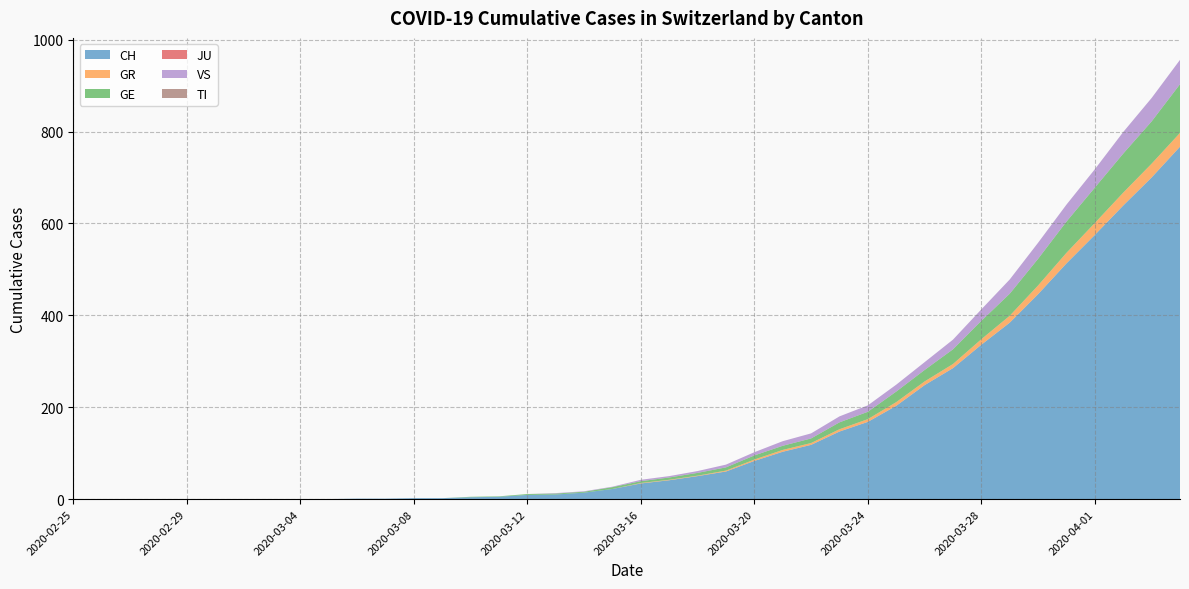

Reading left to right, what are all the values shown in this chart?

CH: 2020-02-25=0	2020-02-26=0	2020-02-27=0	2020-02-28=0	2020-02-29=0	2020-03-01=0	2020-03-02=0	2020-03-03=0	2020-03-04=0	2020-03-05=0	2020-03-06=1	2020-03-07=1	2020-03-08=2	2020-03-09=2	2020-03-10=4	2020-03-11=5	2020-03-12=9	2020-03-13=10	2020-03-14=14	2020-03-15=22	2020-03-16=34	2020-03-17=41	2020-03-18=50	2020-03-19=60	2020-03-20=83	2020-03-21=103	2020-03-22=118	2020-03-23=147	2020-03-24=168	2020-03-25=203	2020-03-26=248	2020-03-27=285	2020-03-28=336	2020-03-29=384	2020-03-30=446	2020-03-31=513	2020-04-01=575	2020-04-02=639	2020-04-03=700	2020-04-04=767
GR: 2020-02-25=0	2020-02-26=0	2020-02-27=0	2020-02-28=0	2020-02-29=0	2020-03-01=0	2020-03-02=0	2020-03-03=0	2020-03-04=0	2020-03-05=0	2020-03-06=0	2020-03-07=0	2020-03-08=0	2020-03-09=0	2020-03-10=0	2020-03-11=0	2020-03-12=0	2020-03-13=0	2020-03-14=0	2020-03-15=0	2020-03-16=1	2020-03-17=1	2020-03-18=1	2020-03-19=2	2020-03-20=3	2020-03-21=4	2020-03-22=4	2020-03-23=5	2020-03-24=6	2020-03-25=8	2020-03-26=8	2020-03-27=9	2020-03-28=12	2020-03-29=15	2020-03-30=19	2020-03-31=23	2020-04-01=26	2020-04-02=28	2020-04-03=30	2020-04-04=30
GE: 2020-02-25=0	2020-02-26=0	2020-02-27=0	2020-02-28=0	2020-02-29=0	2020-03-01=0	2020-03-02=0	2020-03-03=0	2020-03-04=0	2020-03-05=0	2020-03-06=0	2020-03-07=0	2020-03-08=0	2020-03-09=0	2020-03-10=1	2020-03-11=1	2020-03-12=2	2020-03-13=2	2020-03-14=2	2020-03-15=4	2020-03-16=4	2020-03-17=5	2020-03-18=6	2020-03-19=7	2020-03-20=9	2020-03-21=9	2020-03-22=10	2020-03-23=15	2020-03-24=16	2020-03-25=23	2020-03-26=25	2020-03-27=32	2020-03-28=40	2020-03-29=48	2020-03-30=58	2020-03-31=68	2020-04-01=77	2020-04-02=85	2020-04-03=92	2020-04-04=106
JU: 2020-02-25=0	2020-02-26=0	2020-02-27=0	2020-02-28=0	2020-02-29=0	2020-03-01=0	2020-03-02=0	2020-03-03=0	2020-03-04=0	2020-03-05=0	2020-03-06=0	2020-03-07=0	2020-03-08=0	2020-03-09=0	2020-03-10=0	2020-03-11=0	2020-03-12=0	2020-03-13=0	2020-03-14=0	2020-03-15=0	2020-03-16=0	2020-03-17=0	2020-03-18=0	2020-03-19=0	2020-03-20=0	2020-03-21=0	2020-03-22=0	2020-03-23=0	2020-03-24=0	2020-03-25=0	2020-03-26=0	2020-03-27=0	2020-03-28=0	2020-03-29=0	2020-03-30=0	2020-03-31=0	2020-04-01=0	2020-04-02=0	2020-04-03=0	2020-04-04=0
VS: 2020-02-25=0	2020-02-26=0	2020-02-27=0	2020-02-28=0	2020-02-29=0	2020-03-01=0	2020-03-02=0	2020-03-03=0	2020-03-04=0	2020-03-05=0	2020-03-06=0	2020-03-07=0	2020-03-08=0	2020-03-09=0	2020-03-10=0	2020-03-11=0	2020-03-12=0	2020-03-13=1	2020-03-14=1	2020-03-15=1	2020-03-16=3	2020-03-17=3	2020-03-18=4	2020-03-19=6	2020-03-20=7	2020-03-21=10	2020-03-22=11	2020-03-23=13	2020-03-24=14	2020-03-25=15	2020-03-26=17	2020-03-27=21	2020-03-28=25	2020-03-29=31	2020-03-30=35	2020-03-31=37	2020-04-01=40	2020-04-02=47	2020-04-03=51	2020-04-04=53
TI: 2020-02-25=0	2020-02-26=0	2020-02-27=0	2020-02-28=0	2020-02-29=0	2020-03-01=0	2020-03-02=0	2020-03-03=0	2020-03-04=0	2020-03-05=0	2020-03-06=0	2020-03-07=0	2020-03-08=0	2020-03-09=0	2020-03-10=0	2020-03-11=0	2020-03-12=0	2020-03-13=0	2020-03-14=0	2020-03-15=0	2020-03-16=0	2020-03-17=0	2020-03-18=0	2020-03-19=0	2020-03-20=0	2020-03-21=0	2020-03-22=0	2020-03-23=0	2020-03-24=0	2020-03-25=0	2020-03-26=0	2020-03-27=0	2020-03-28=0	2020-03-29=0	2020-03-30=0	2020-03-31=0	2020-04-01=0	2020-04-02=0	2020-04-03=0	2020-04-04=0